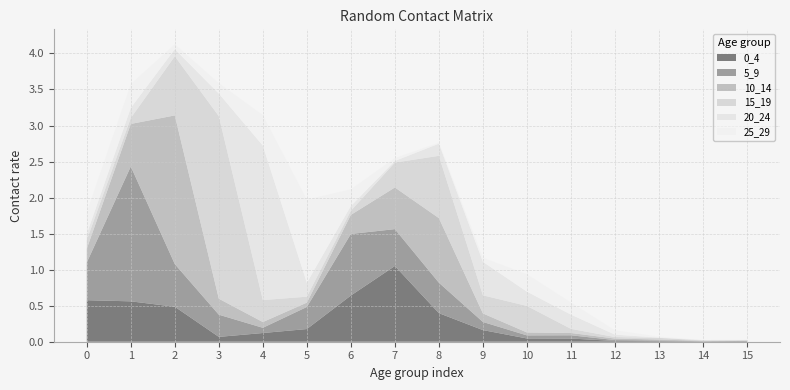

Reading left to right, what are all the values shown in this chart?

0_4: 0.6	0.6	0.5	0.1	0.1	0.2	0.6	1.1	0.4	0.2	0.0	0.0	0.0	0.0	0.0	0.0
5_9: 0.5	1.9	0.6	0.3	0.1	0.3	0.9	0.5	0.4	0.1	0.0	0.0	0.0	0.0	0.0	0.0
10_14: 0.2	0.6	2.1	0.2	0.1	0.1	0.3	0.6	0.9	0.1	0.0	0.0	0.0	0.0	0.0	0.0
15_19: 0.1	0.1	0.8	2.5	0.3	0.1	0.1	0.3	0.9	0.3	0.4	0.1	0.0	0.0	0.0	0.0
20_24: 0.1	0.1	0.1	0.3	2.1	0.2	0.1	0.0	0.2	0.5	0.2	0.2	0.0	0.0	0.0	0.0
25_29: 0.3	0.3	0.1	0.1	0.4	1.2	0.2	0.0	0.0	0.1	0.2	0.2	0.1	0.0	0.0	0.0